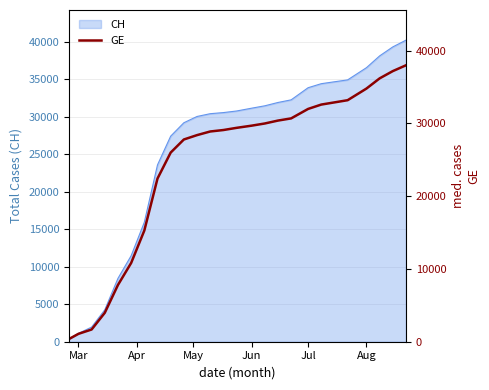

True or false: there are more than 1 points higher than both neighbors.

False